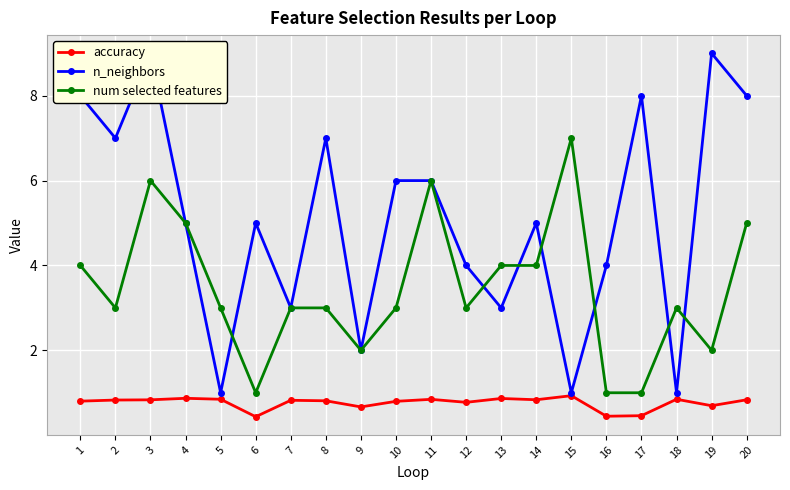

What value does the accuracy series have at 3?

0.8